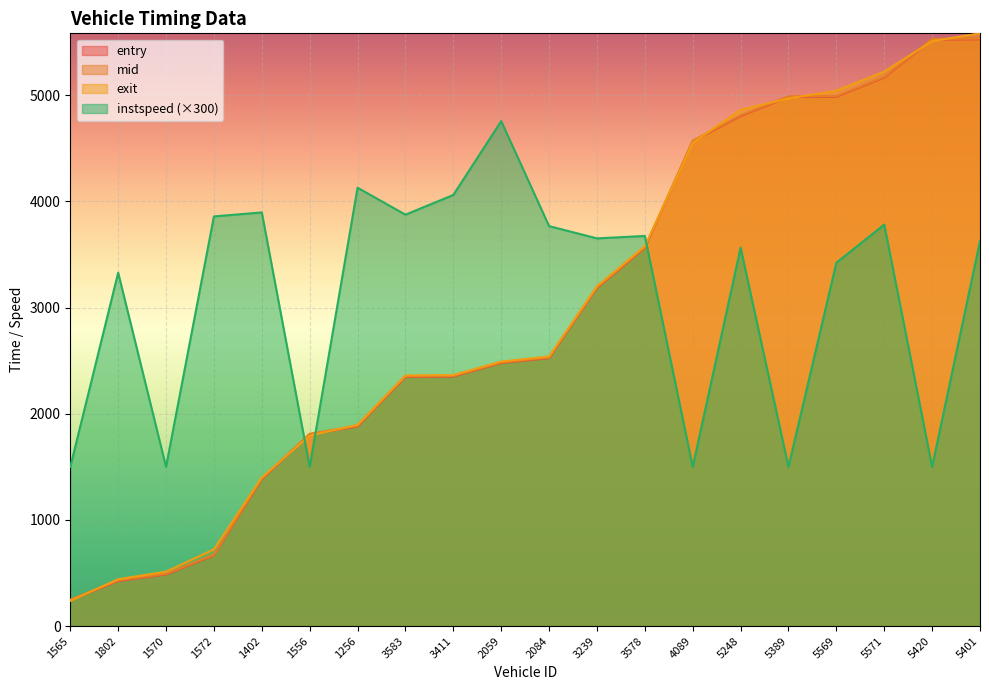

How many intersections are there between entry and exit?

9